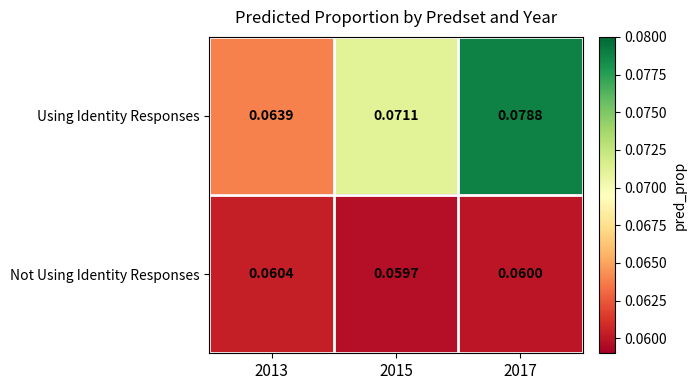

At 2013, list the series in order from smallest to largest.

Not Using Identity Responses, Using Identity Responses